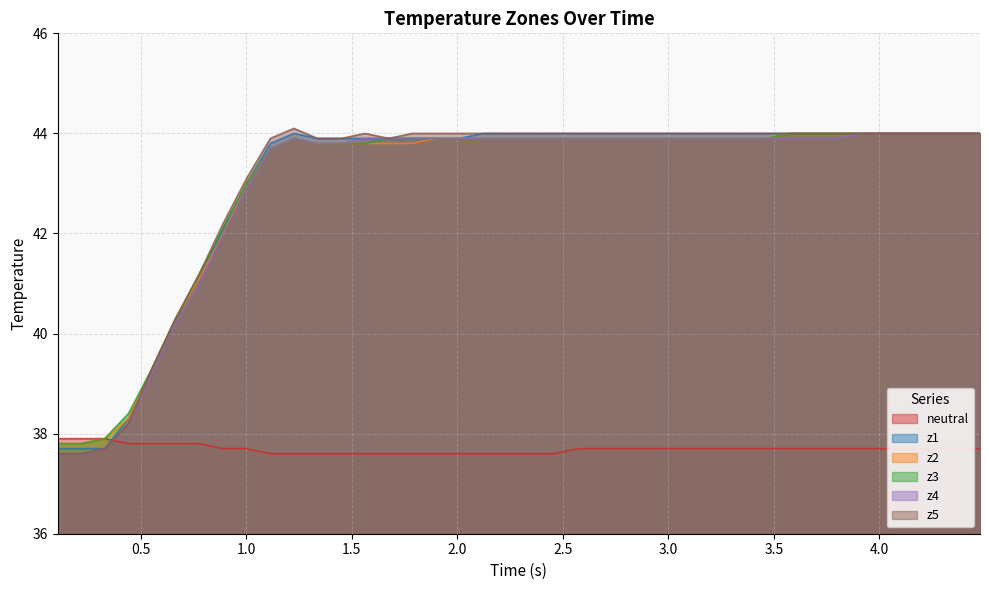

What is the value of the z1 point at the 13th from the left?

43.9